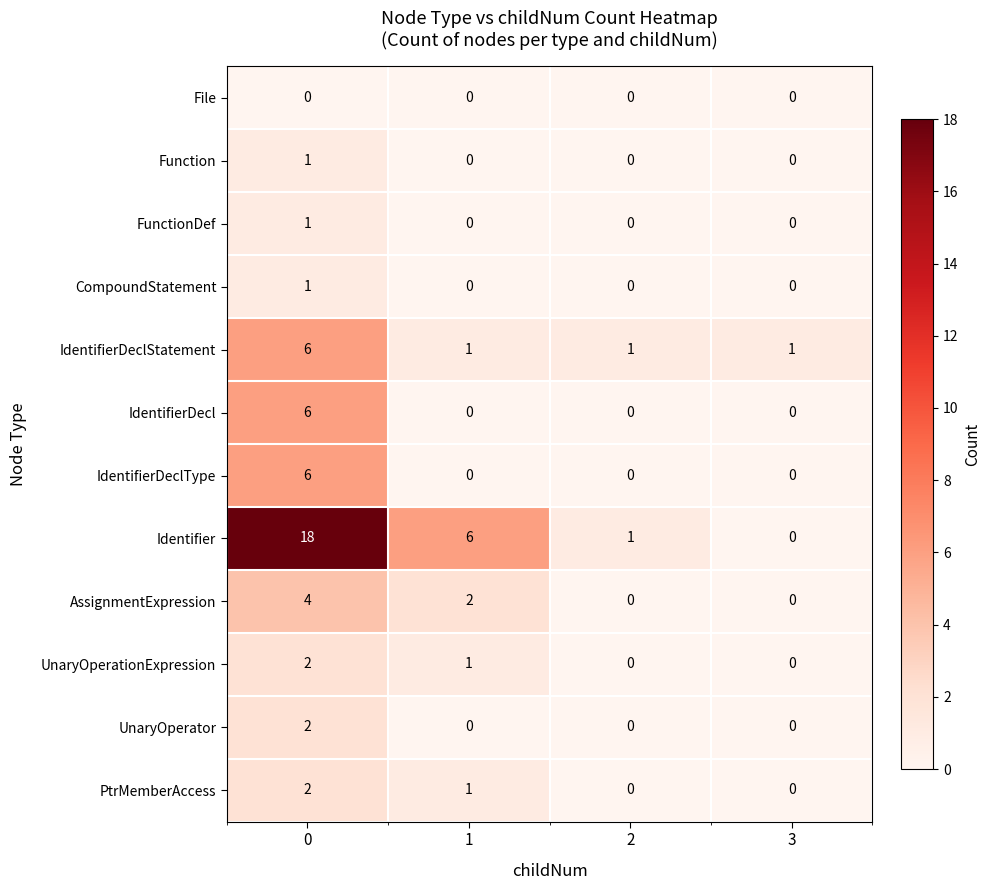

Which series has the largest total across all categories?

Identifier